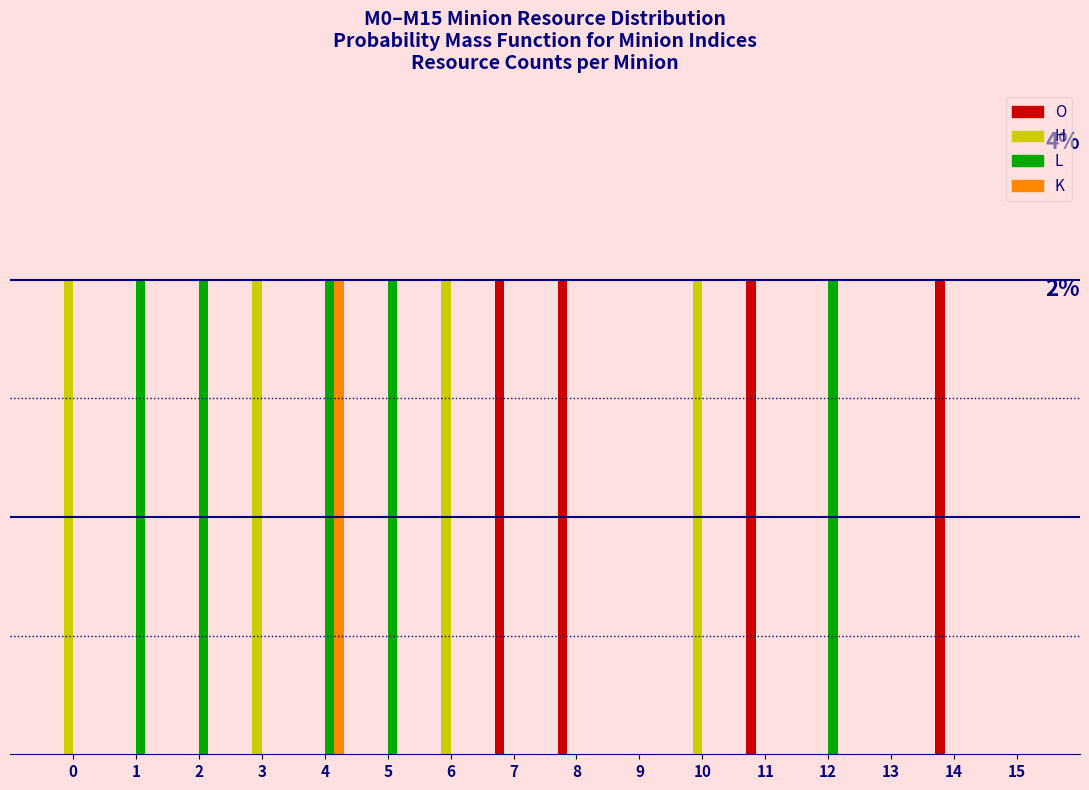

What are all the series names shown in the legend?

O, H, L, K